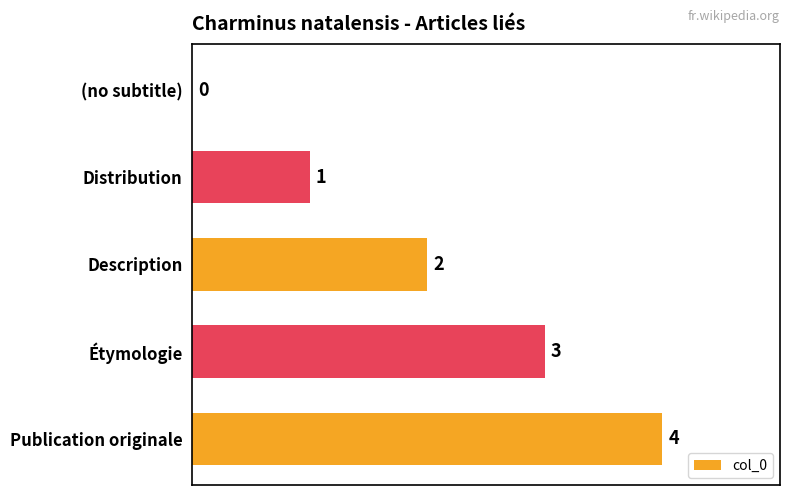

Where is the data nearest to the value 2?

Description